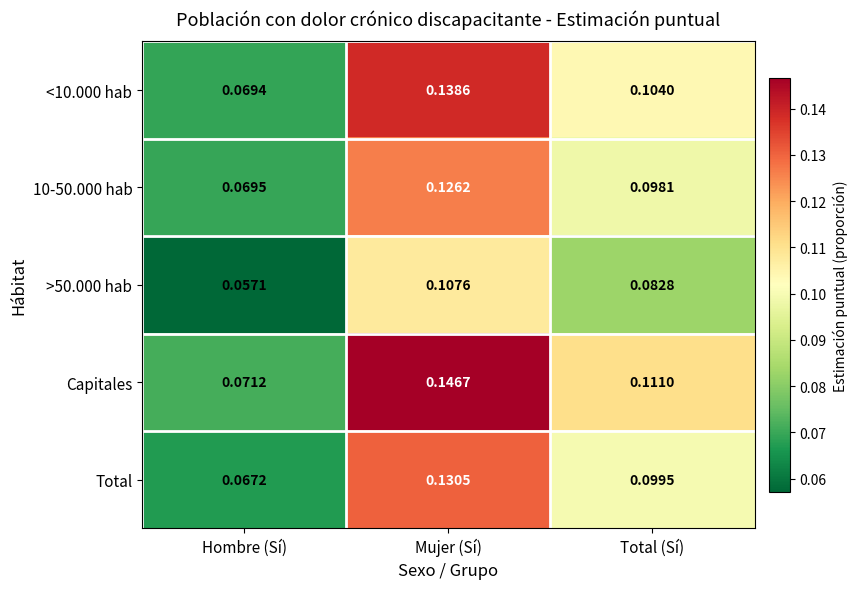

Between Mujer (Sí) and Total (Sí), which series saw the biggest shift?

Capitales